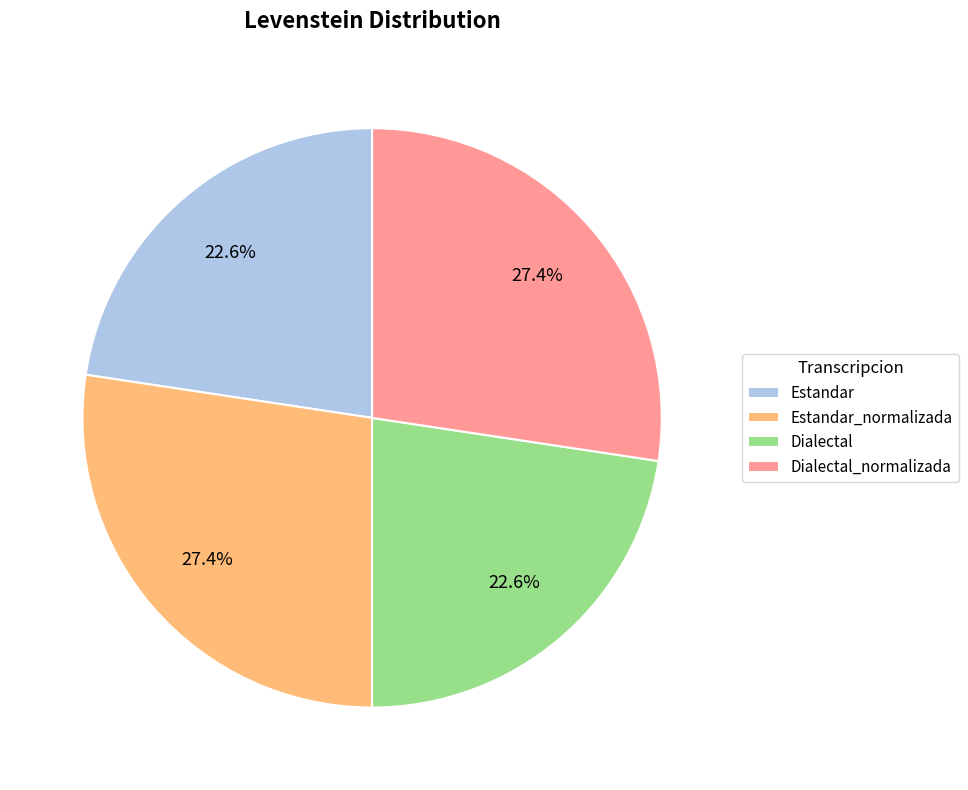

Count the number of slices in the pie.

4